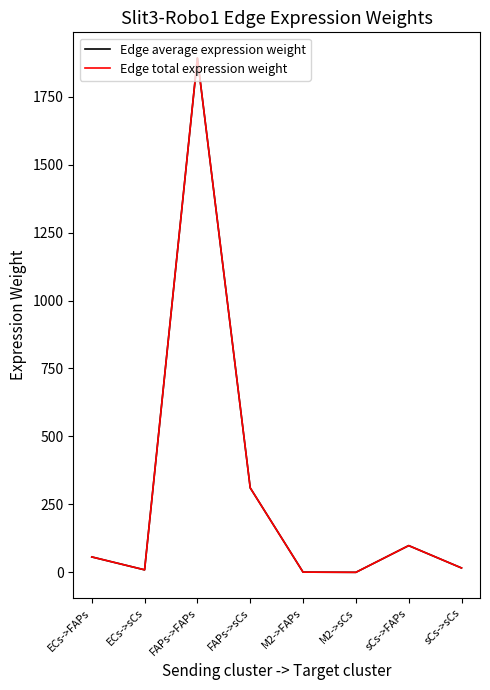

What is the approximate value of Edge average expression weight at sCs->sCs?

16.2